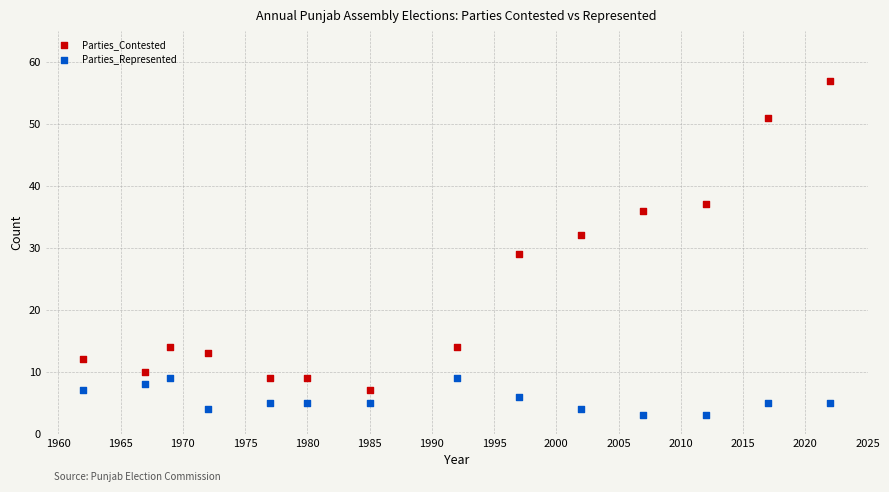

What are all the series names shown in the legend?

Parties_Contested, Parties_Represented